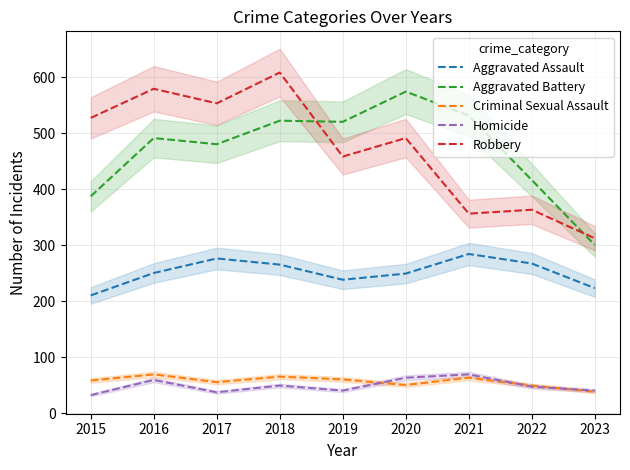

True or false: Criminal Sexual Assault and Aggravated Assault cross at least once.

False